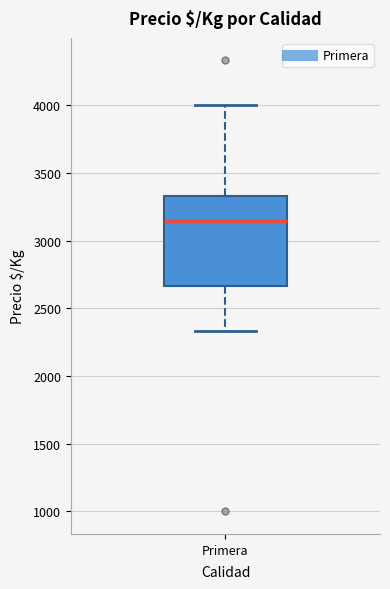

Transcribe this box plot: give where the median line is, the range the box spans, and where the two whiskers end, as read against the y-axis. The values are not printed on the chart, so give them approximately, as read against the axis.

median 3150, box 2650 to 3350, whiskers 2350 to 4000